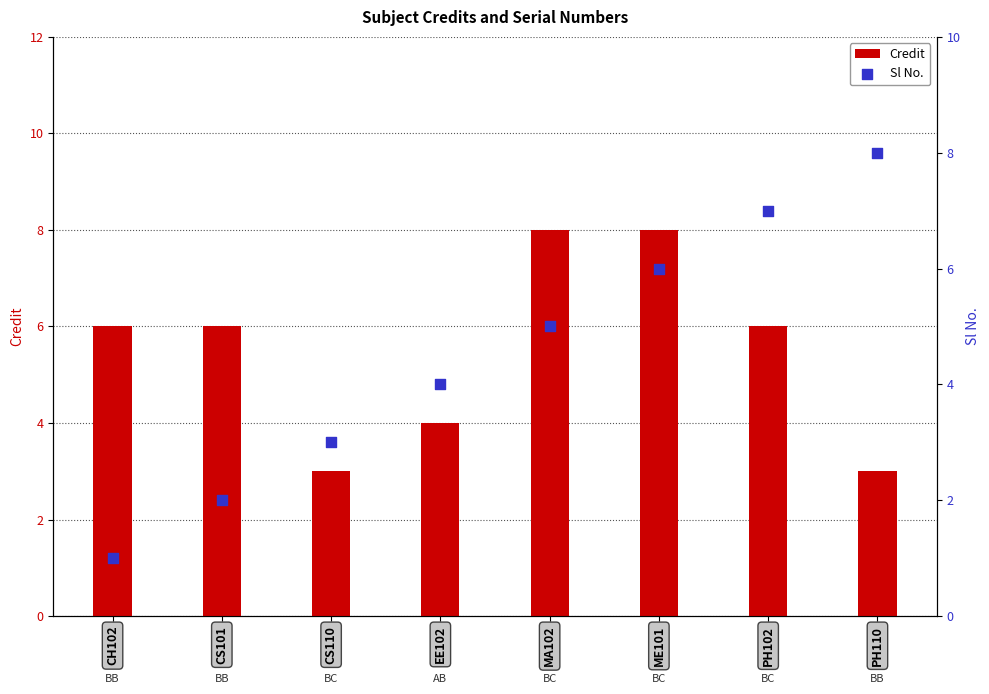

Is the value of Sl No. at PH102 greater than the value of Credit at MA102?

No